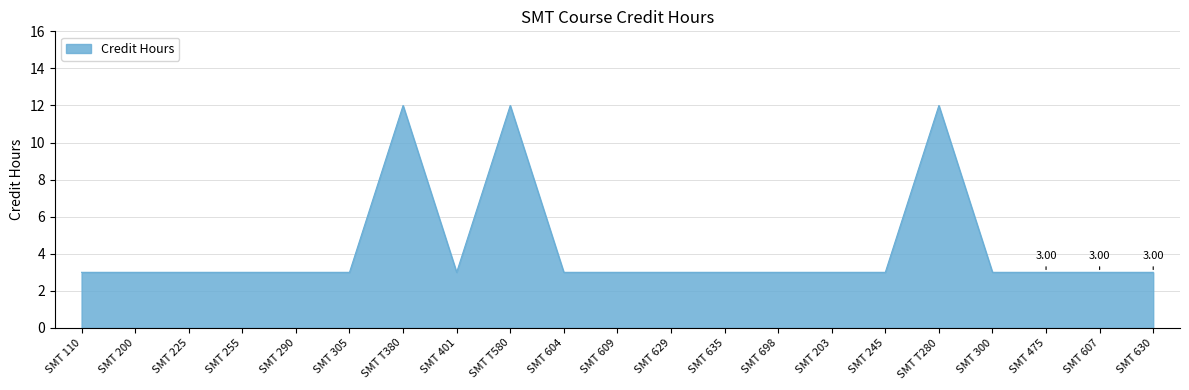

Count the values in the range 3 to 4.

18